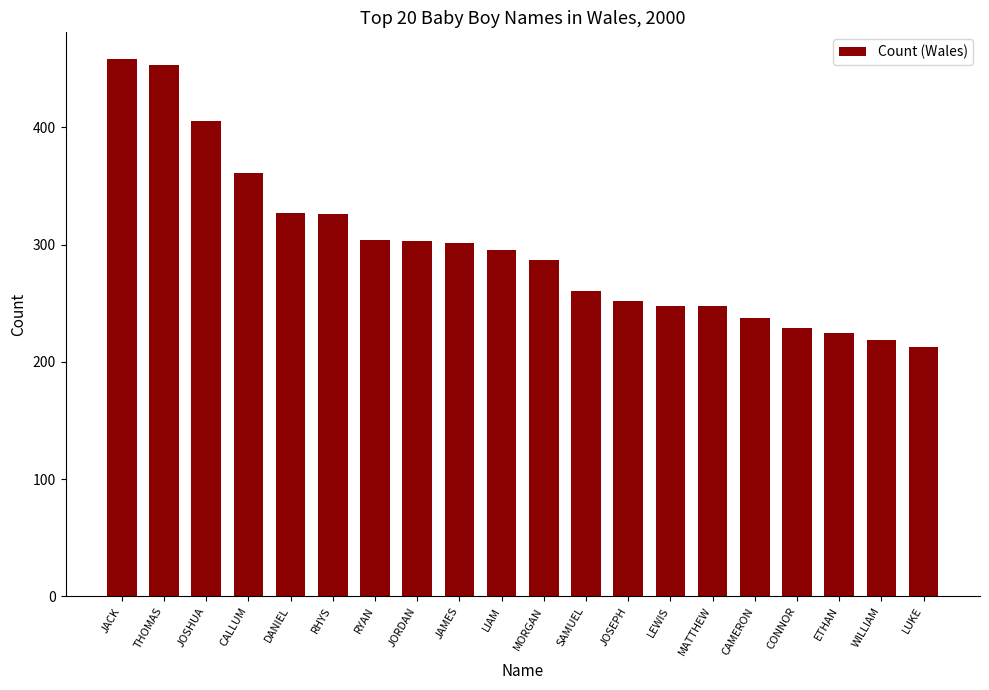

Read the value at CONNOR, to the nearest 50.

250